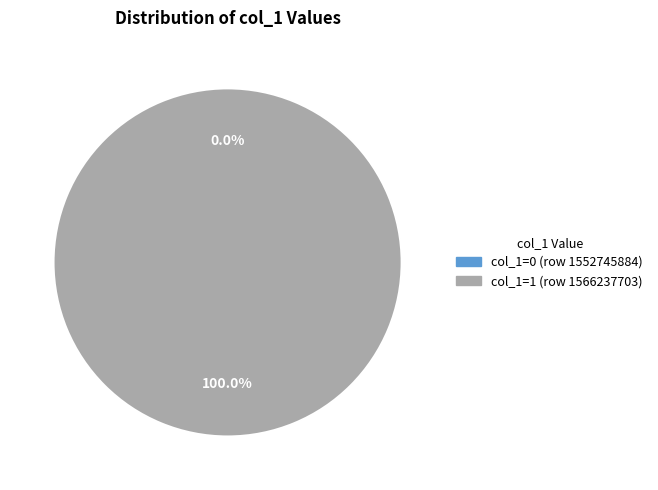

The col_1=0 (row 1552745884) slice represents 0% of the pie. True or false?

True